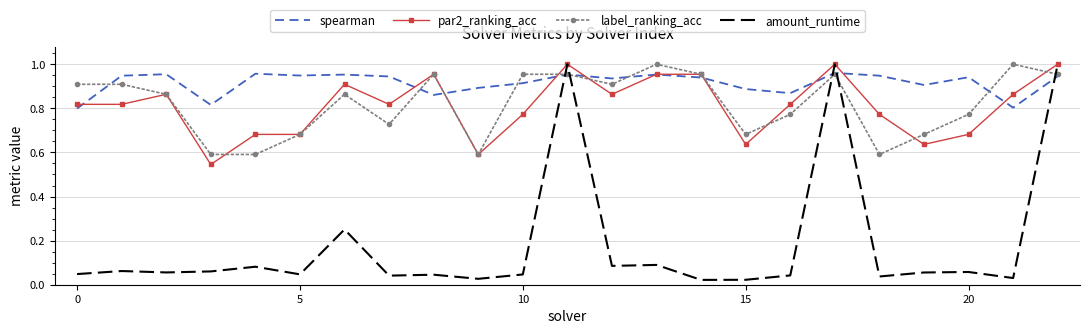

Which series has the largest range (max minus min)?

amount_runtime